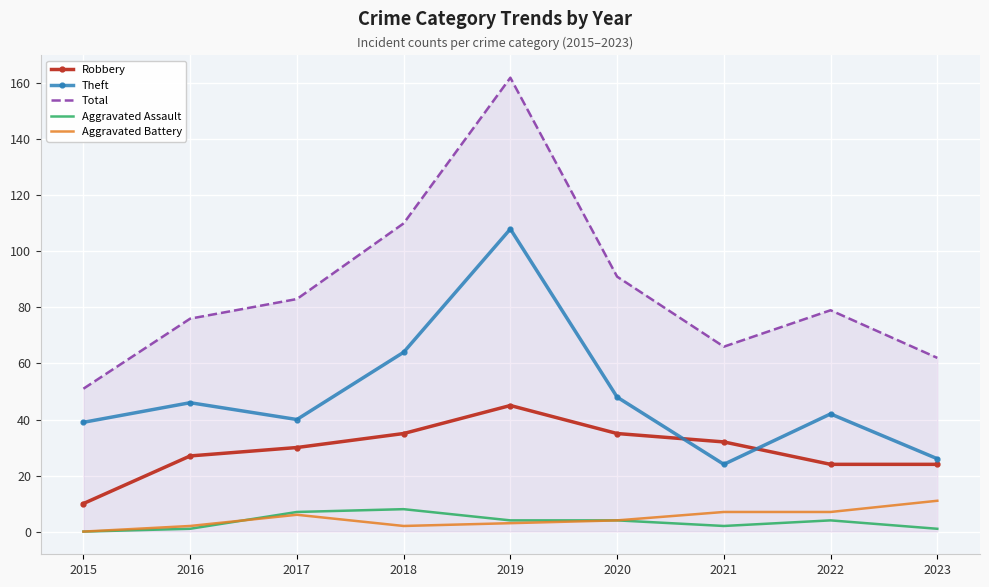

Which series changed the most between 2016 and 2020?

Total